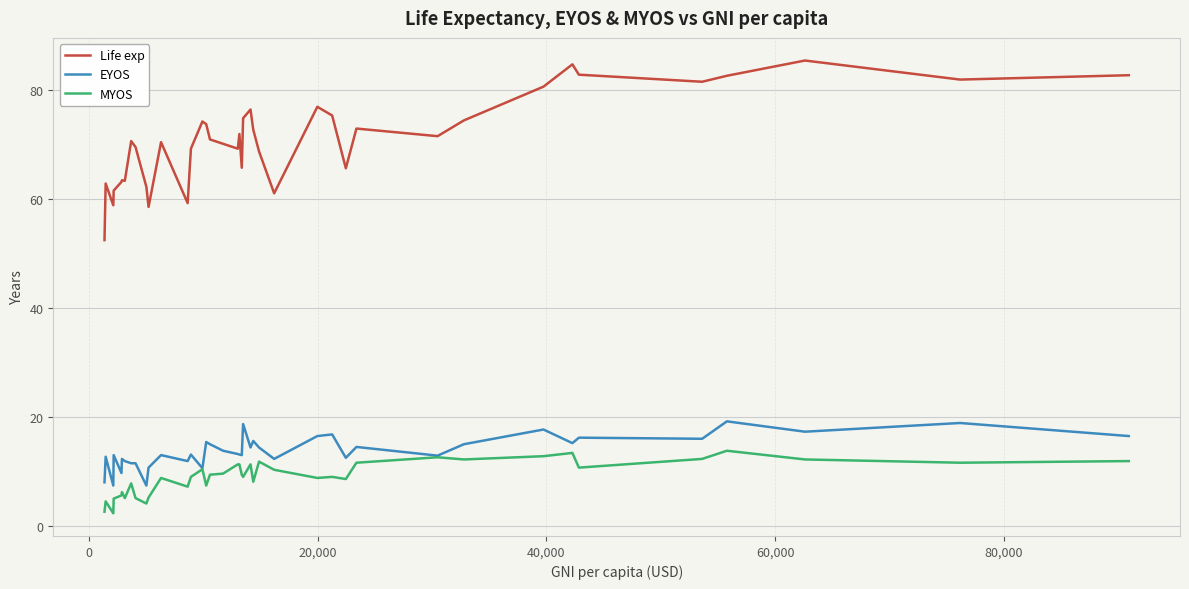

Which series has the widest spread of values?

Life exp